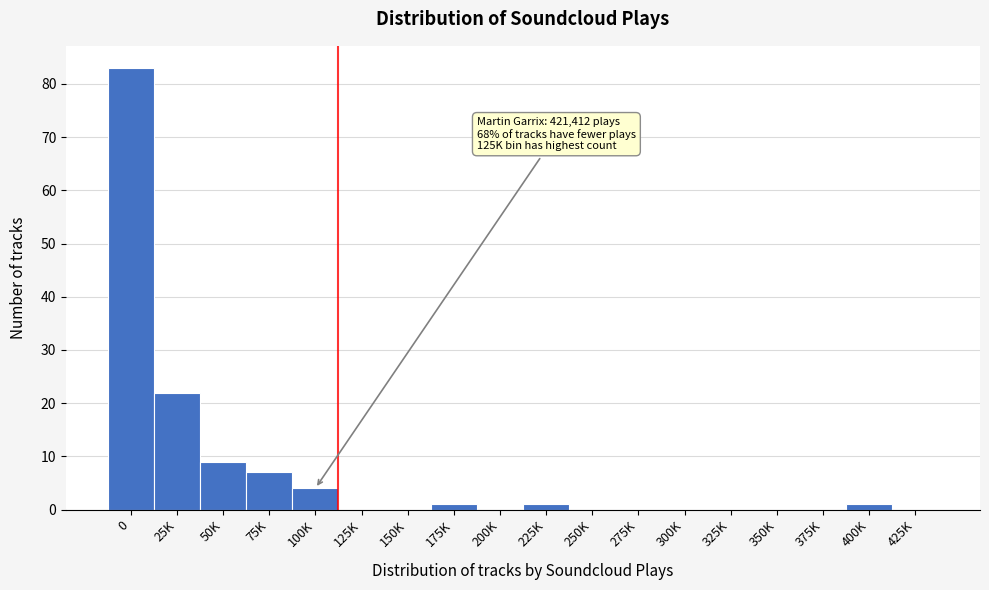

Reading left to right, transcribe all the data shown in this chart.

0=83	25K=22	50K=9	75K=7	100K=4	125K=0	150K=0	175K=1	200K=0	225K=1	250K=0	275K=0	300K=0	325K=0	350K=0	375K=0	400K=1	425K=0